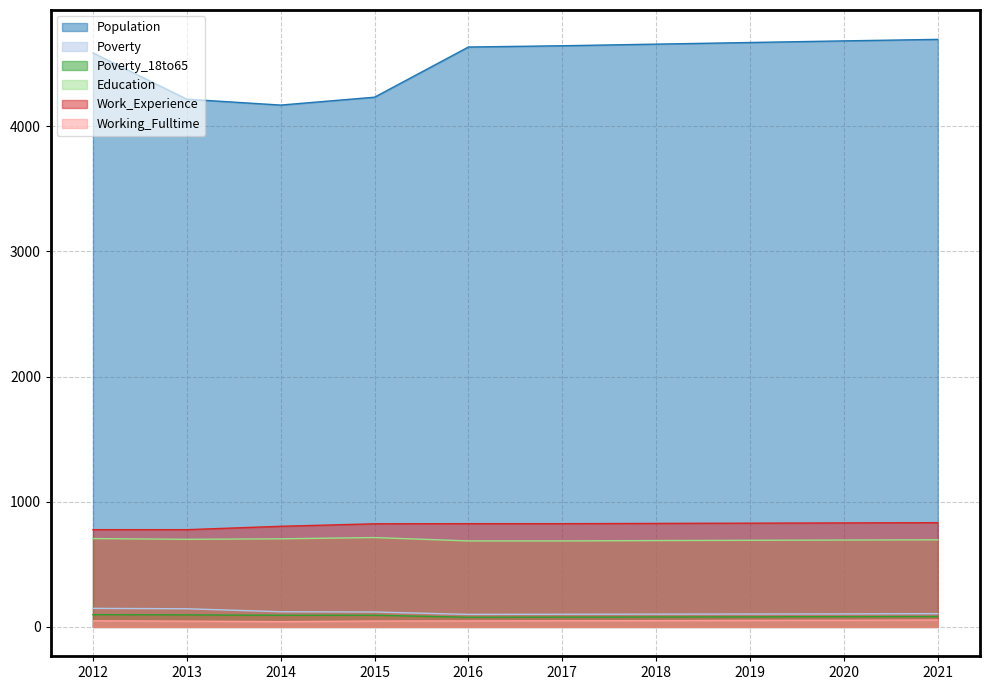

Rank the categories by Working_Fulltime value from lowest to highest.

2014, 2013, 2015, 2016, 2012, 2017, 2018, 2019, 2020, 2021